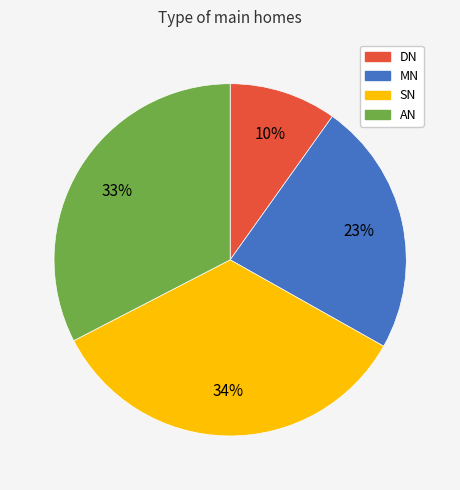

Which has a higher value, MN or SN?

SN